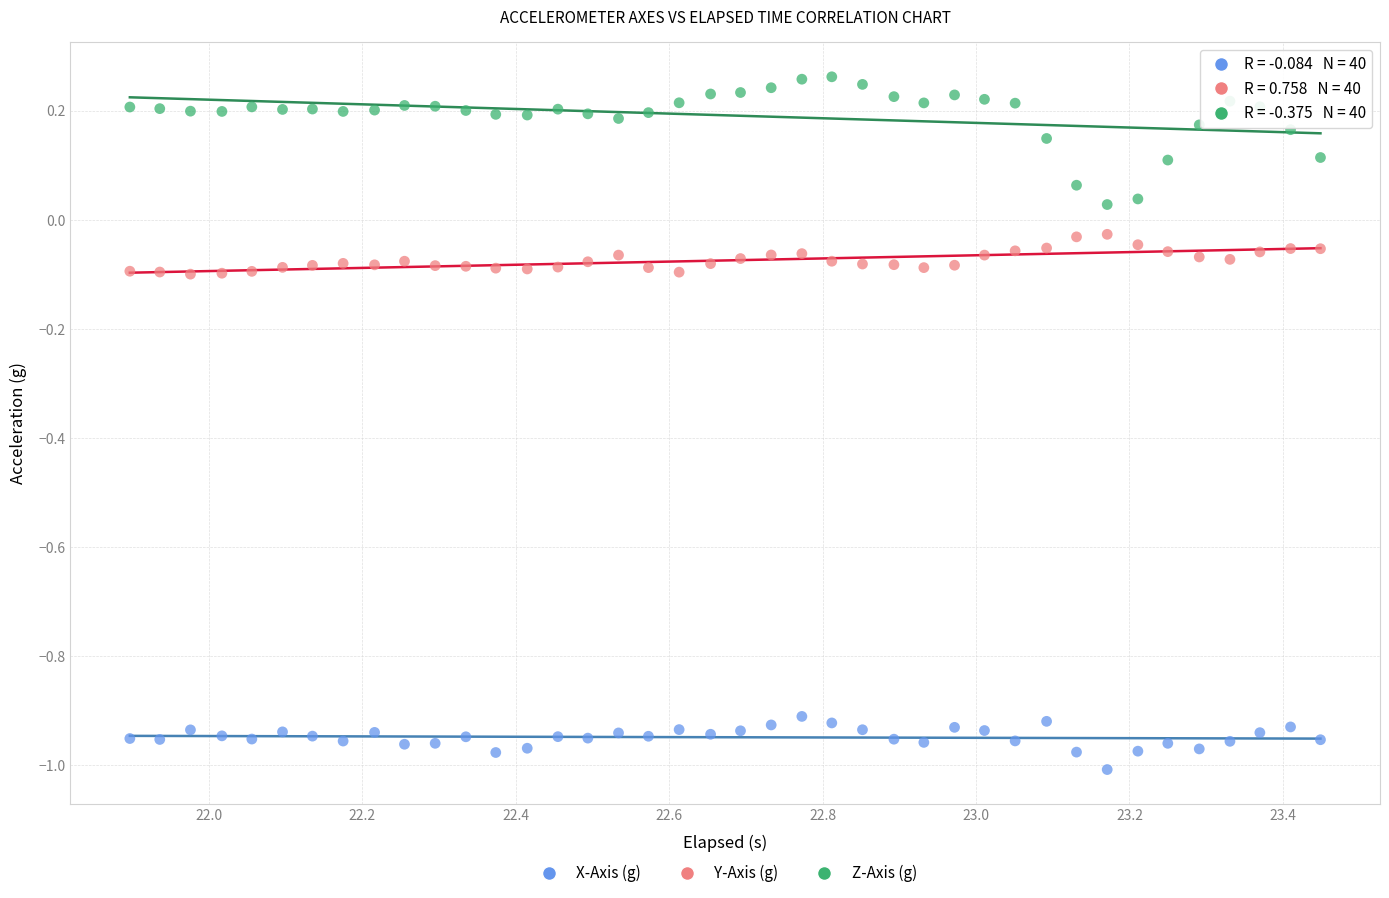

Which series reaches the minimum Y coordinate?

X-Axis (g)